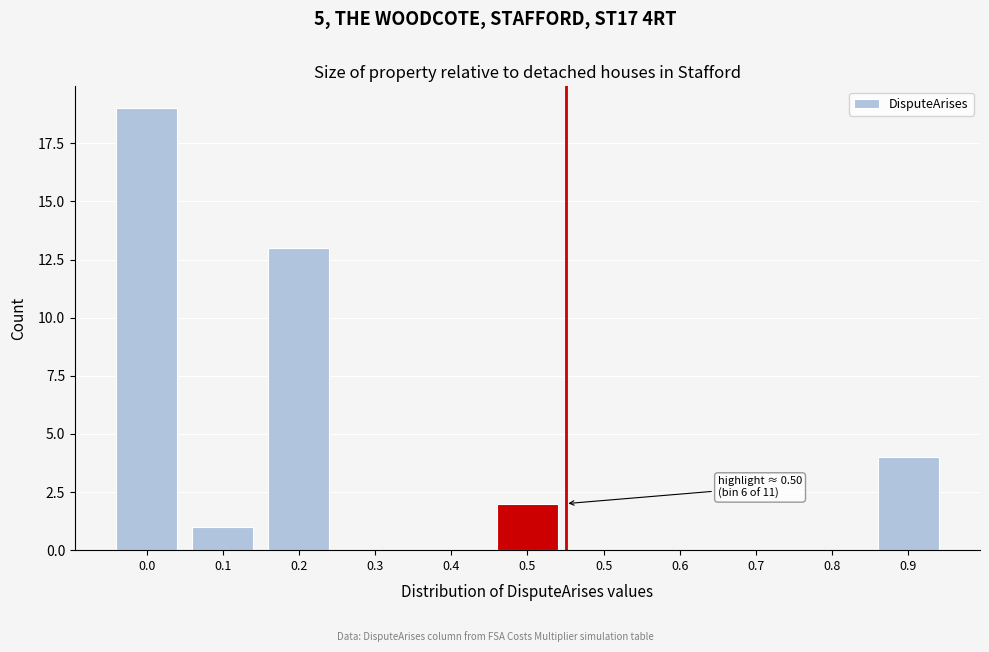

How many data points does each series have?

11